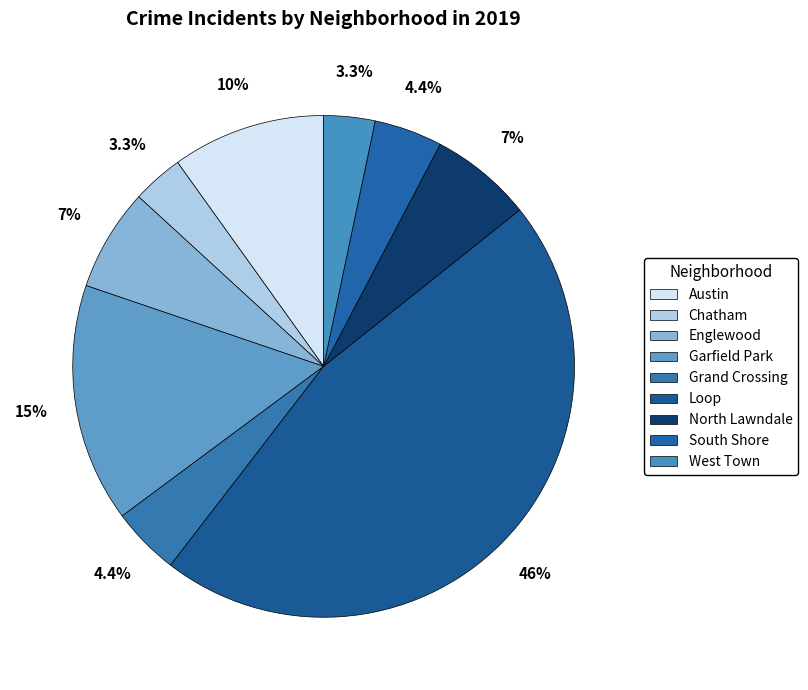

Rank the categories by value from lowest to highest.

Chatham, West Town, Grand Crossing, South Shore, Englewood, North Lawndale, Austin, Garfield Park, Loop